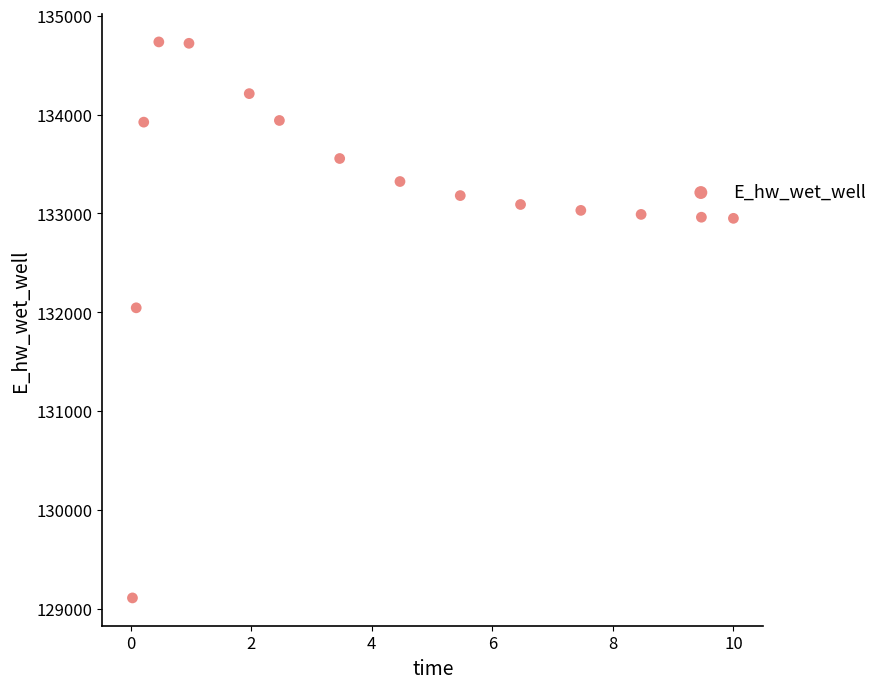

What Y value in the scatter plot is closest to 131922?

132044.8